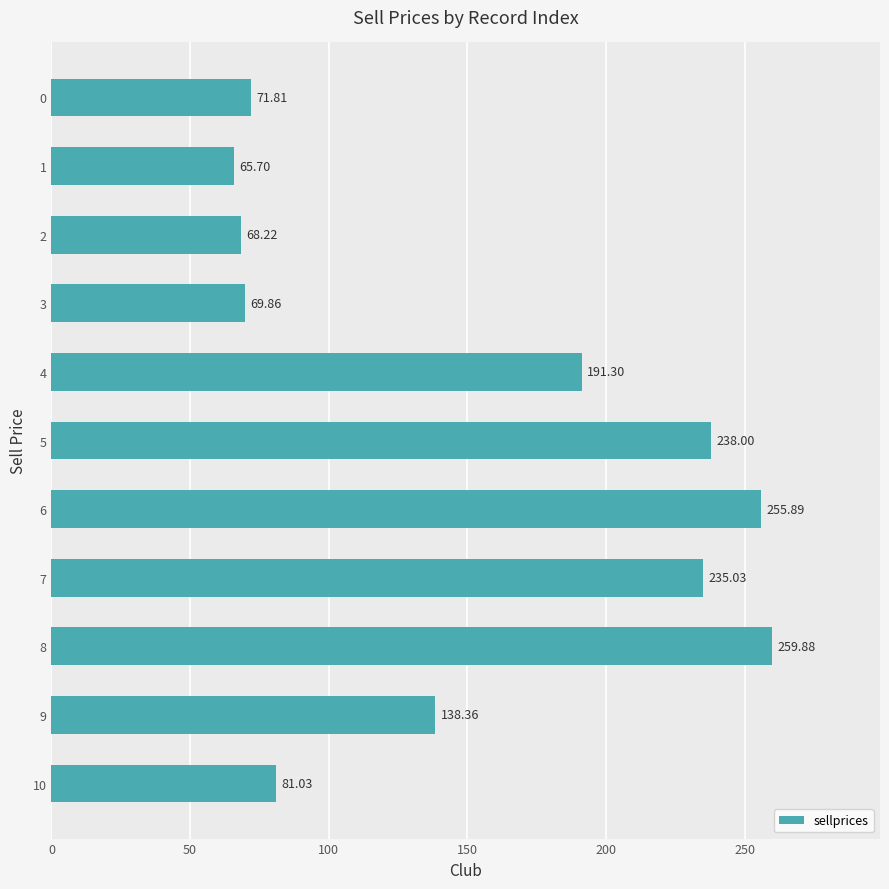

Between 0 and 10, which is larger?

10